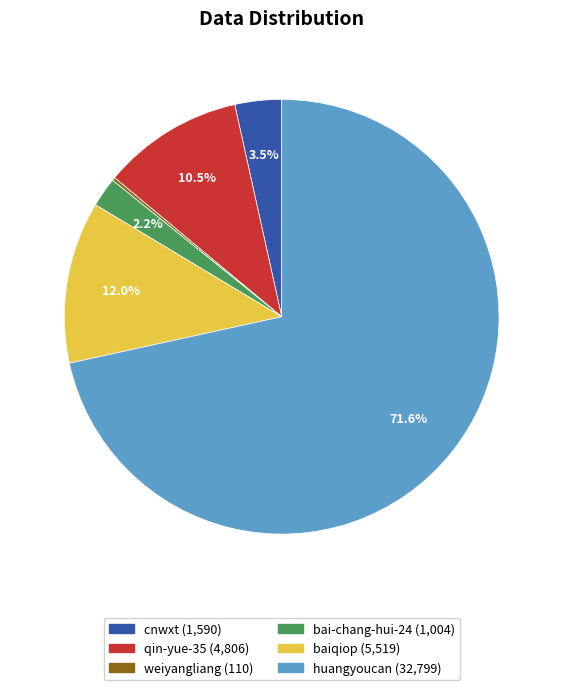

Is there a majority slice in this chart?

Yes